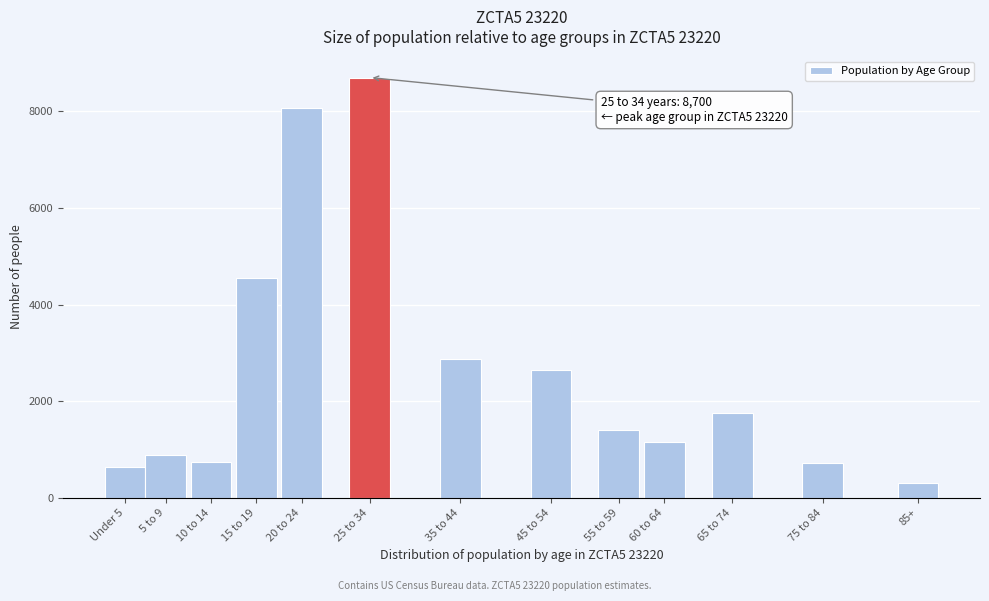

At which category does the chart reach its peak across all series?

25 to 34